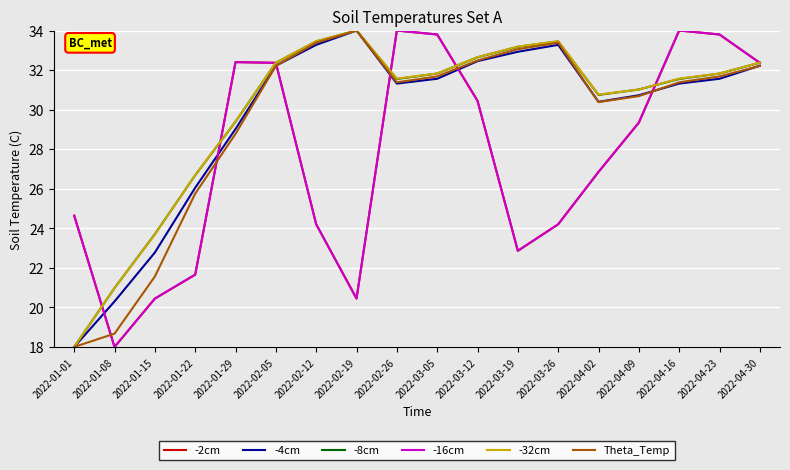

The value of -32cm at 2022-03-12 is 50.2. True or false?

False